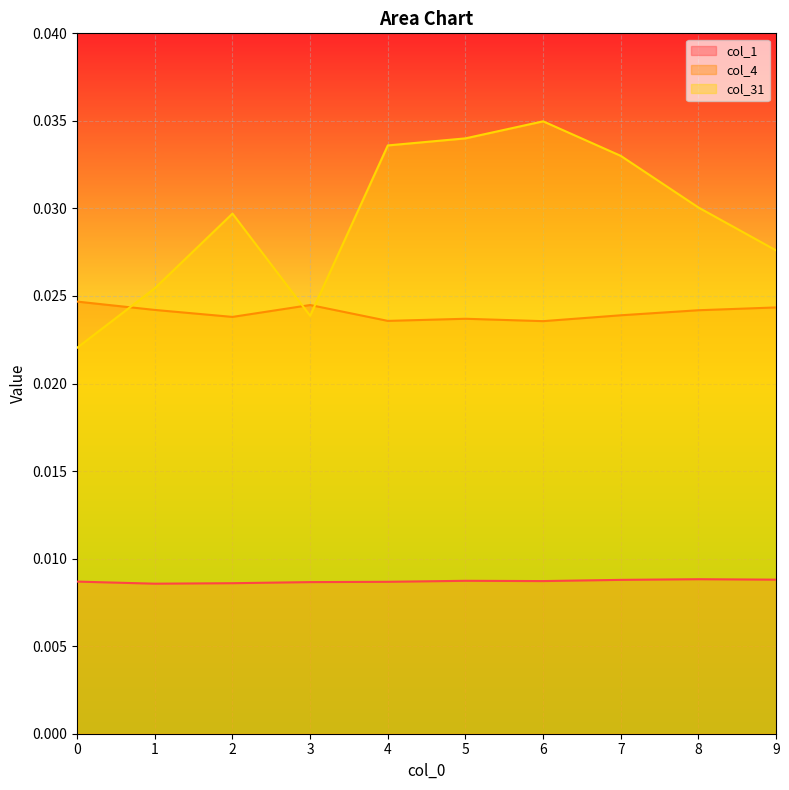

At how many categories does at least one series exceed 0?

10